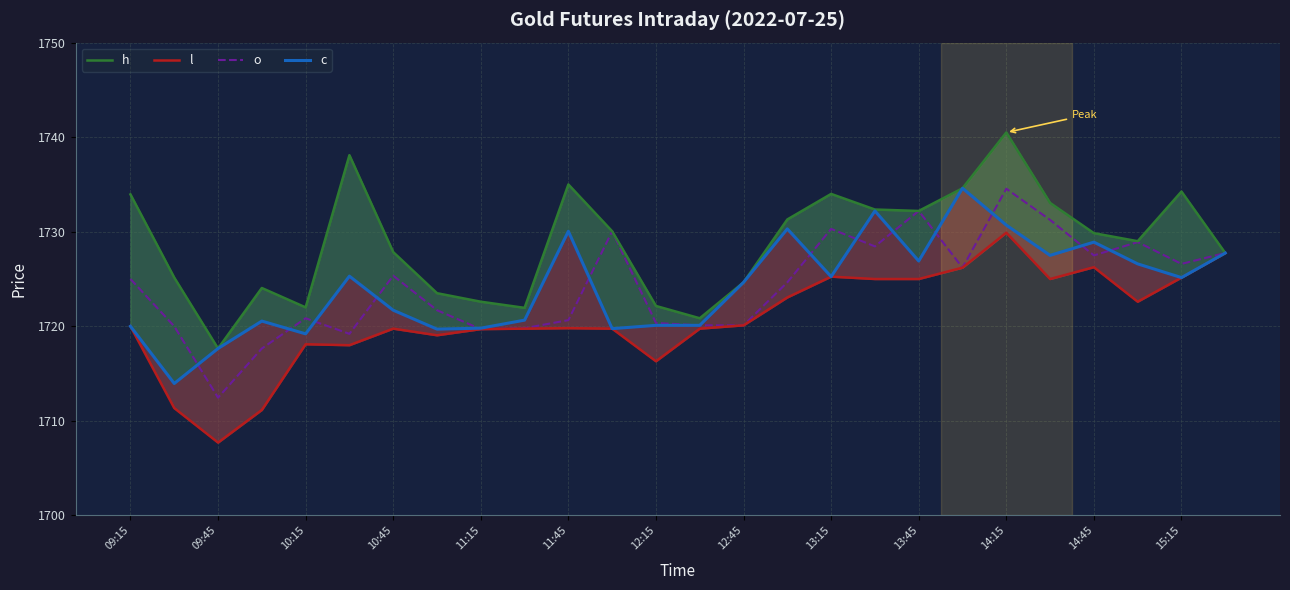

At how many categories does at least one series exceed 1726?

16